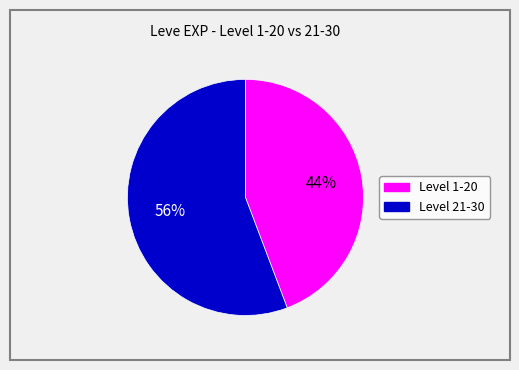

To the nearest percent, what is the average slice percentage?

50%